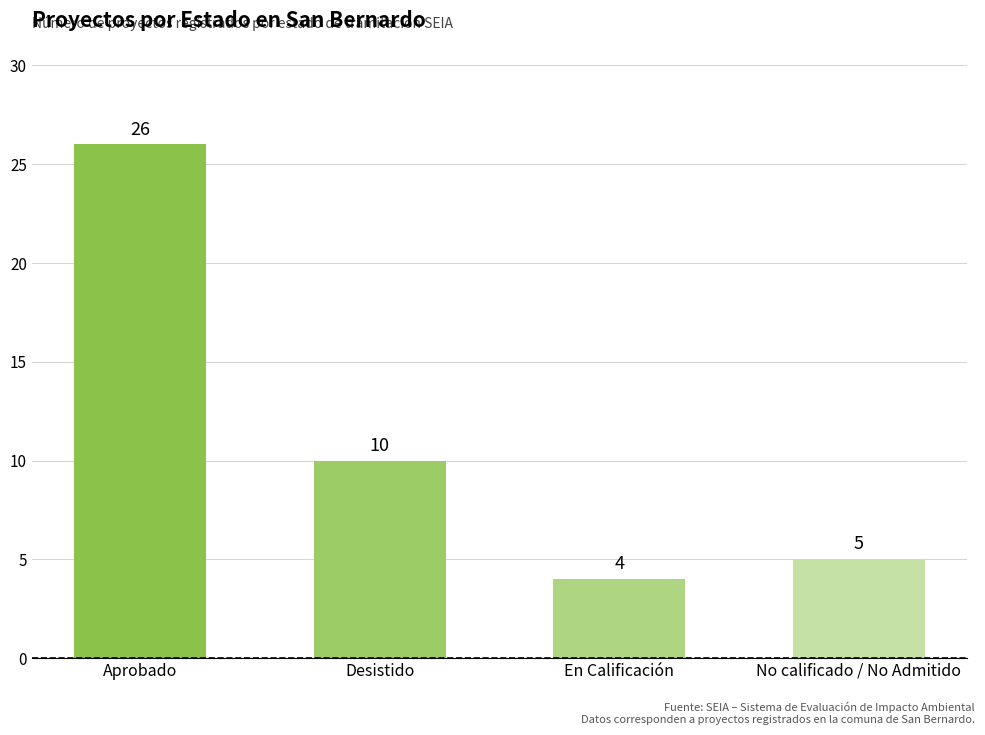

What is the value of the 1st bar from the left?

26